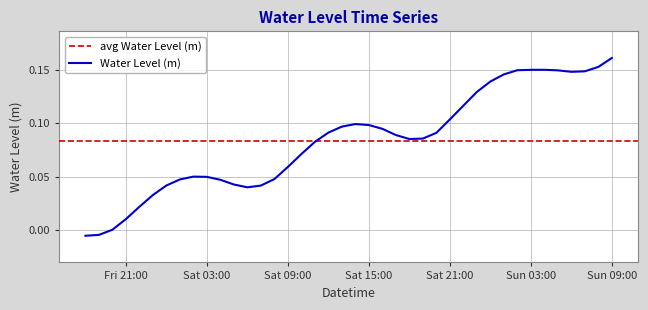

List the labels in order of value, largest first.

2023-11-12 09:00:00, 2023-11-12 08:00:00, 2023-11-12 04:00:00, 2023-11-12 03:00:00, 2023-11-12 02:00:00, 2023-11-12 05:00:00, 2023-11-12 07:00:00, 2023-11-12 06:00:00, 2023-11-12 01:00:00, 2023-11-12 00:00:00, 2023-11-11 23:00:00, 2023-11-11 22:00:00, 2023-11-11 21:00:00, 2023-11-11 14:00:00, 2023-11-11 15:00:00, 2023-11-11 13:00:00, 2023-11-11 16:00:00, 2023-11-11 12:00:00, 2023-11-11 20:00:00, 2023-11-11 17:00:00, 2023-11-11 19:00:00, 2023-11-11 18:00:00, 2023-11-11 11:00:00, 2023-11-11 10:00:00, 2023-11-11 09:00:00, 2023-11-11 02:00:00, 2023-11-11 03:00:00, 2023-11-11 08:00:00, 2023-11-11 01:00:00, 2023-11-11 04:00:00, 2023-11-11 05:00:00, 2023-11-11 00:00:00, 2023-11-11 07:00:00, 2023-11-11 06:00:00, 2023-11-10 23:00:00, 2023-11-10 22:00:00, 2023-11-10 21:00:00, 2023-11-10 20:00:00, 2023-11-10 19:00:00, 2023-11-10 18:00:00